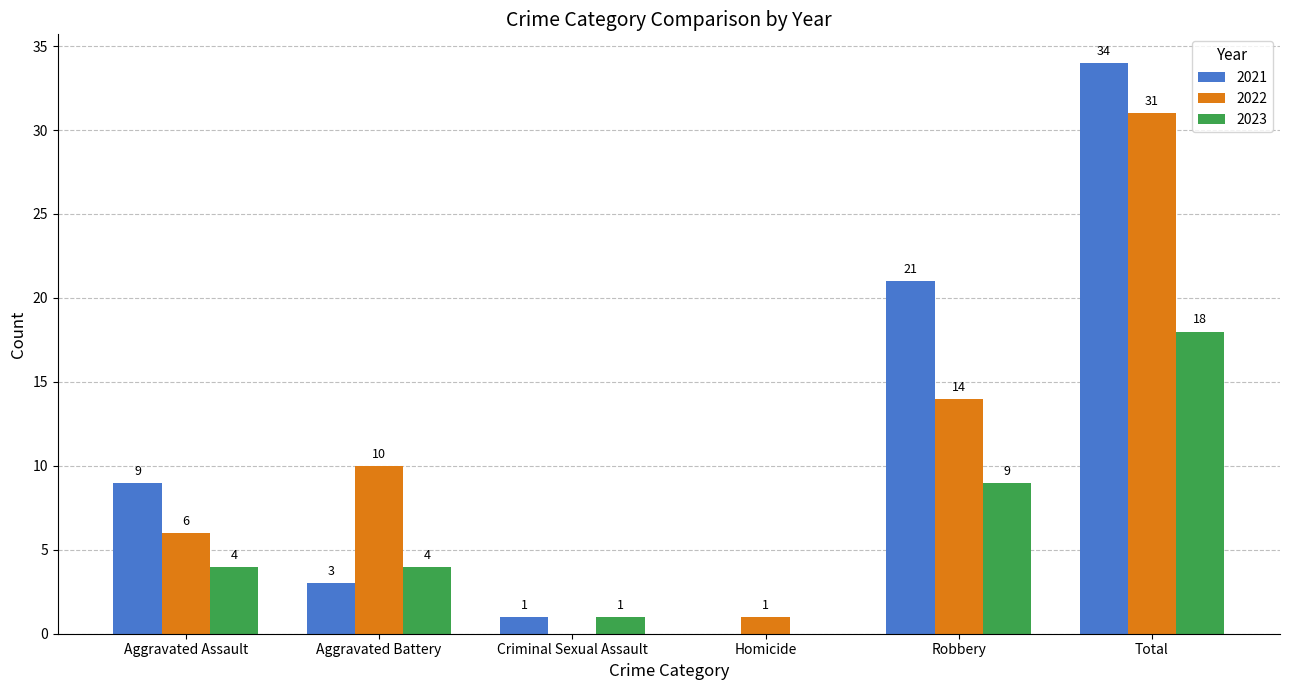

What is the sum of all 2021 values?

68